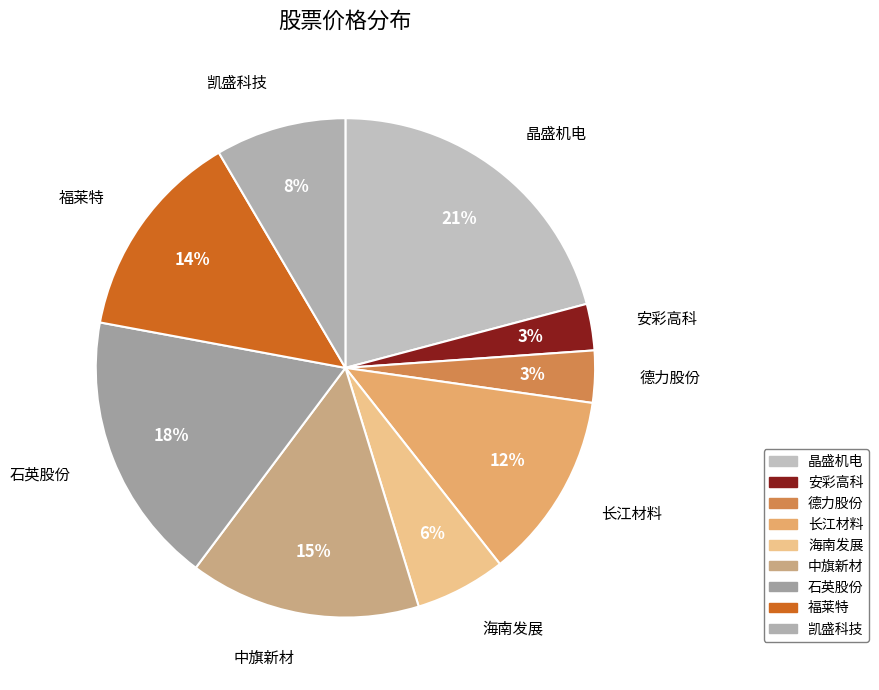

The 海南发展 slice represents 6% of the pie. True or false?

True